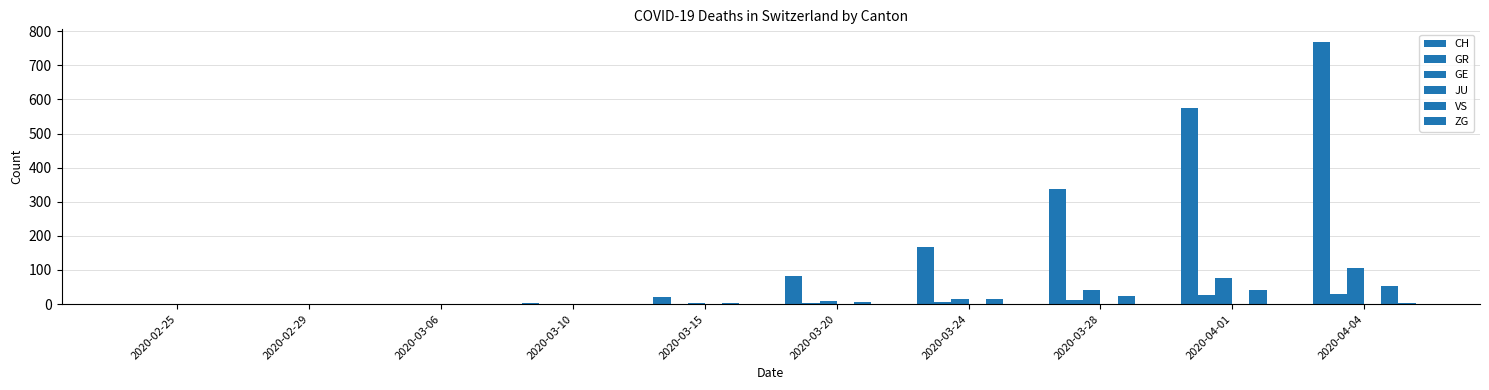

Rank the categories by GR value from lowest to highest.

2020-02-25, 2020-02-29, 2020-03-06, 2020-03-10, 2020-03-15, 2020-03-20, 2020-03-24, 2020-03-28, 2020-04-01, 2020-04-04